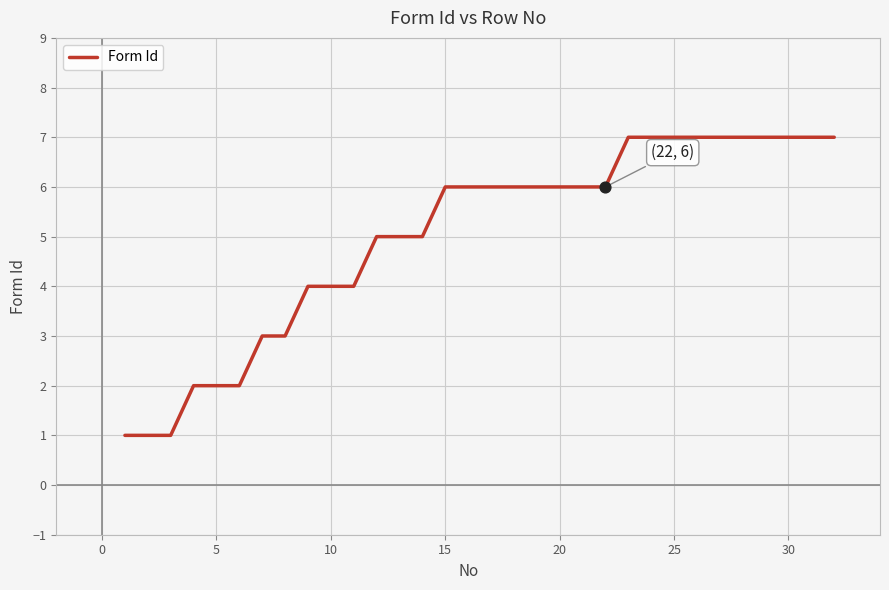

What is the difference between the maximum and minimum values?

6